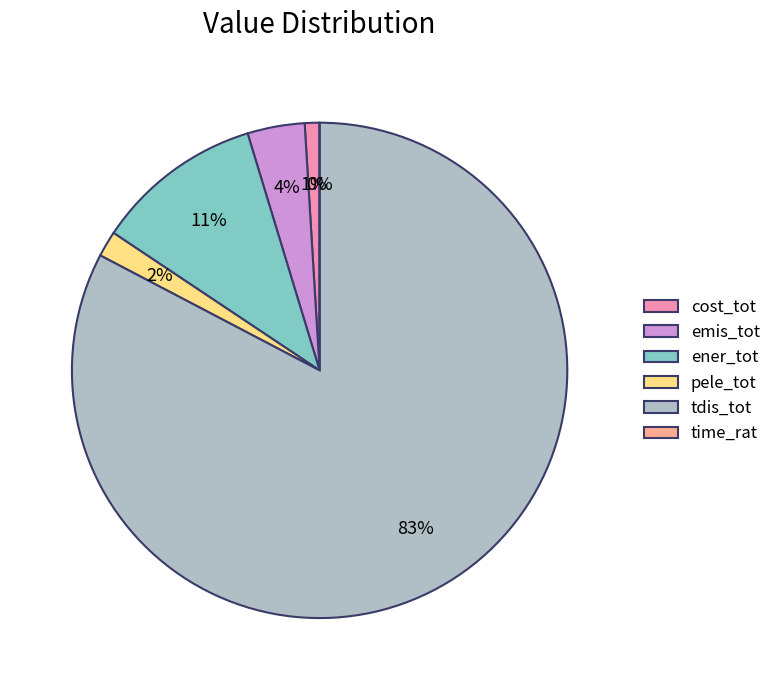

Does tdis_tot account for over 50% of the chart?

Yes